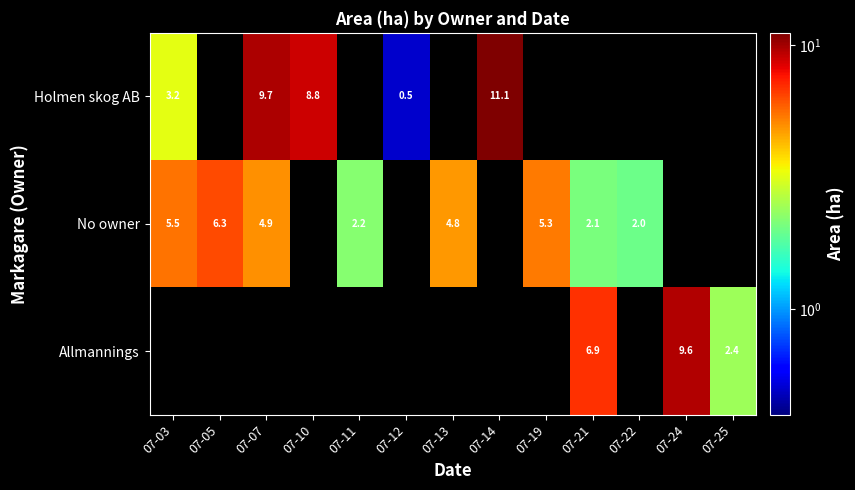

Is the value of No owner at 07-05 greater than the value of Holmen skog AB at 07-14?

No